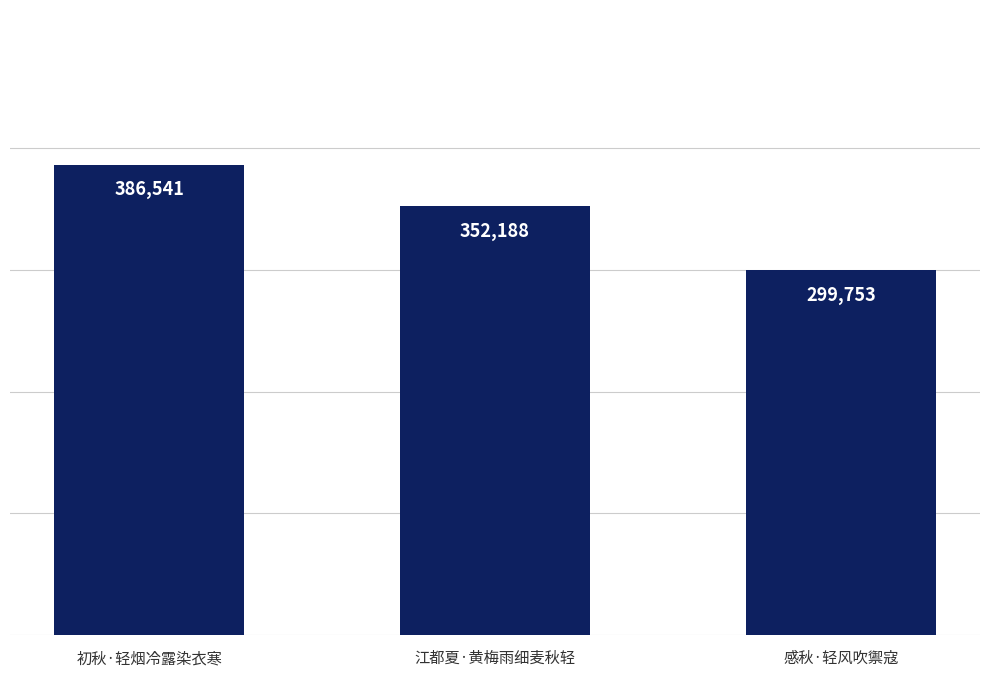

The value at 初秋·轻烟冷露染衣寒 is 386541. True or false?

True